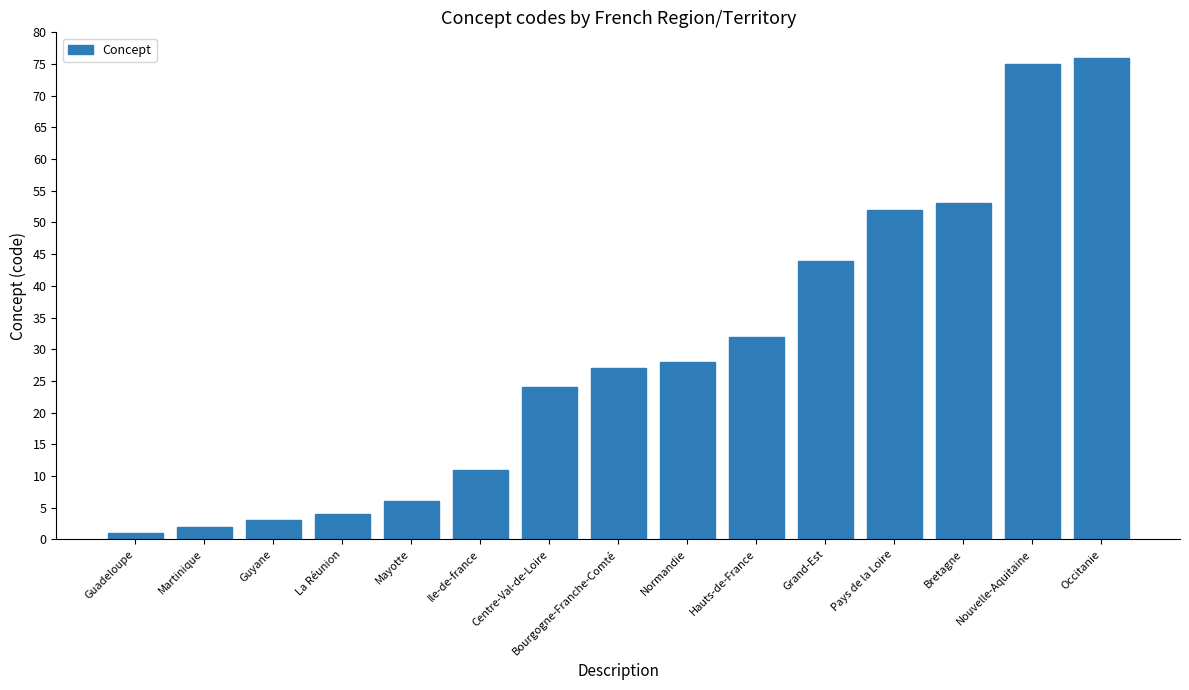

What is the label of the 6th bar from the left?

Ile-de-france